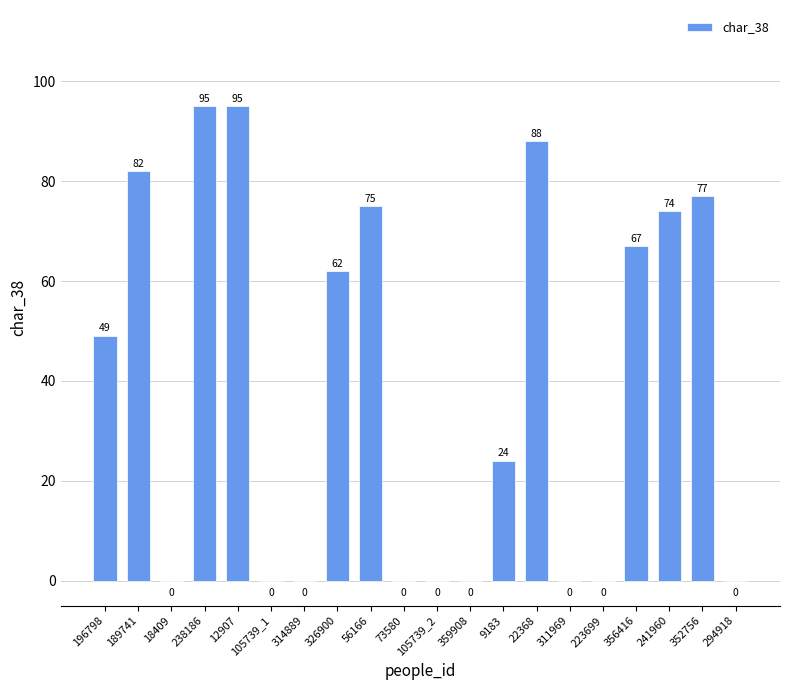

Is it true that the value at 9183 is 24?

True